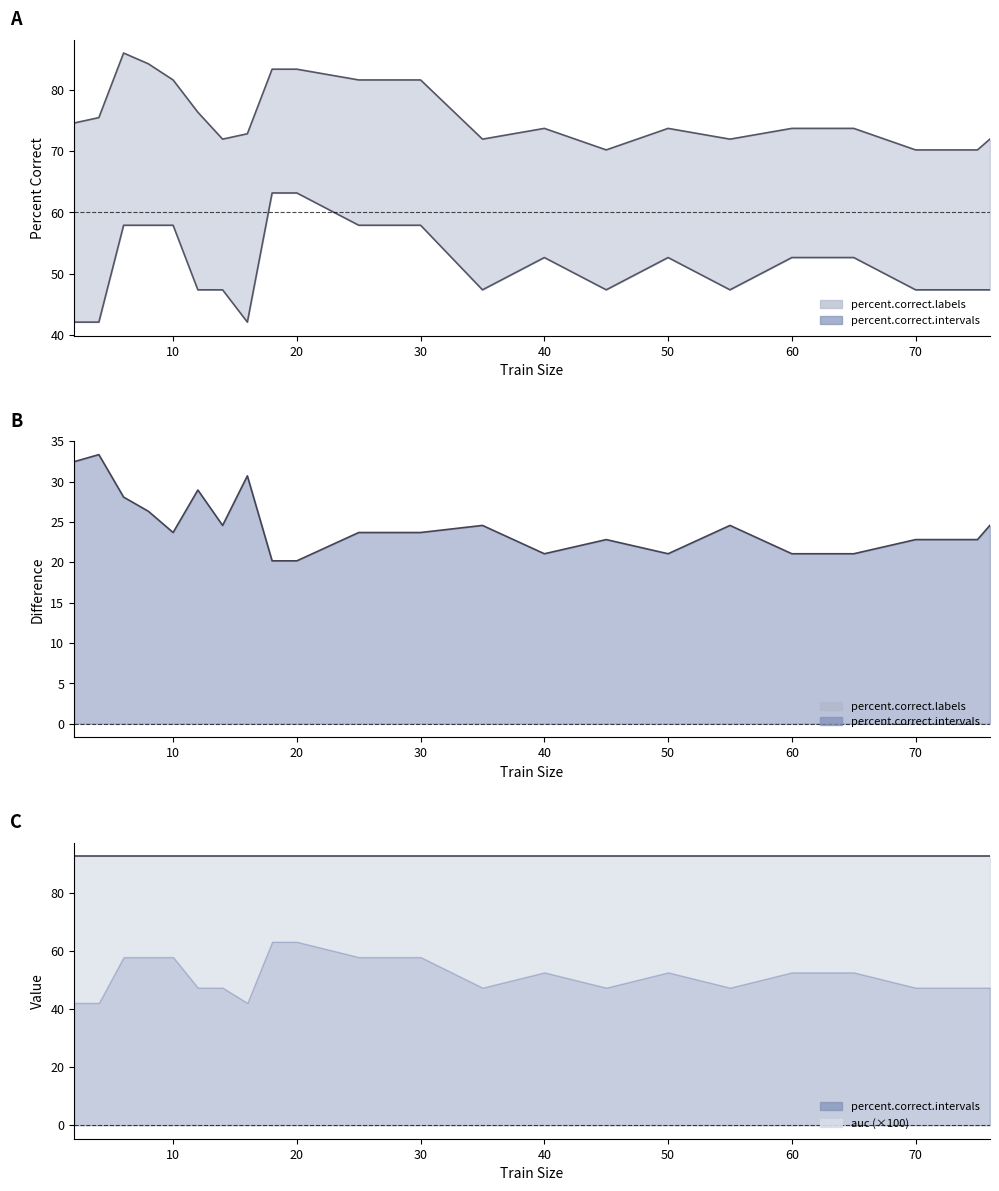

What is the difference between the maximum and minimum values in the percent.correct.intervals series?

21.1